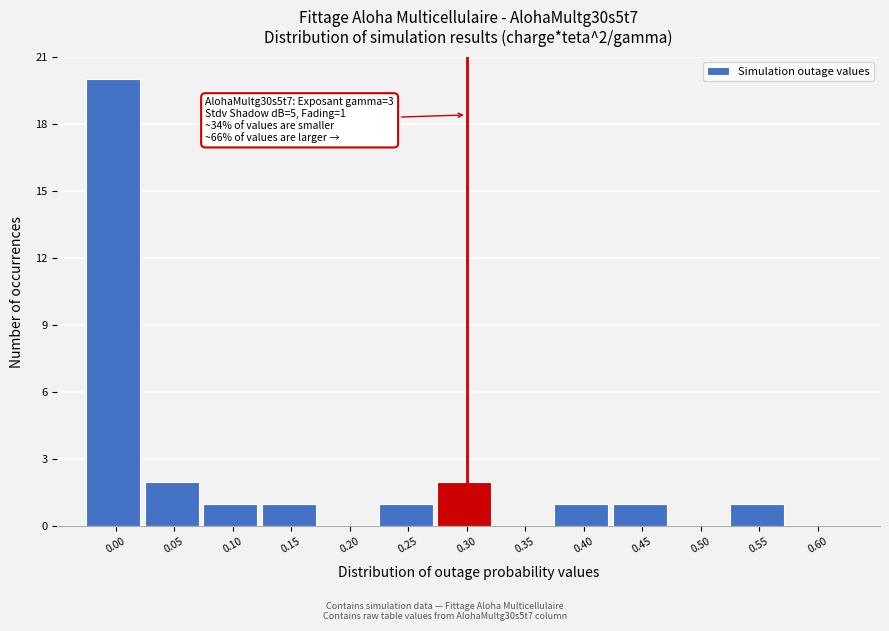

Reading left to right, extract all data points from this chart.

0.00=20	0.05=2	0.10=1	0.15=1	0.20=0	0.25=1	0.30=2	0.35=0	0.40=1	0.45=1	0.50=0	0.55=1	0.60=0